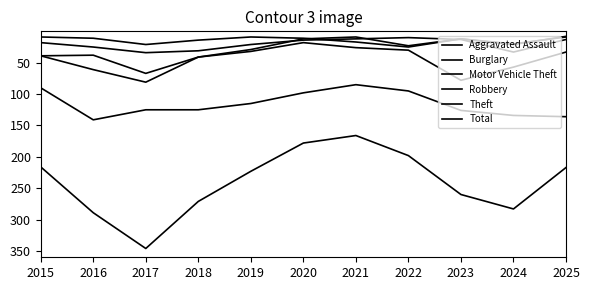

How many distinct data groups are displayed?

6